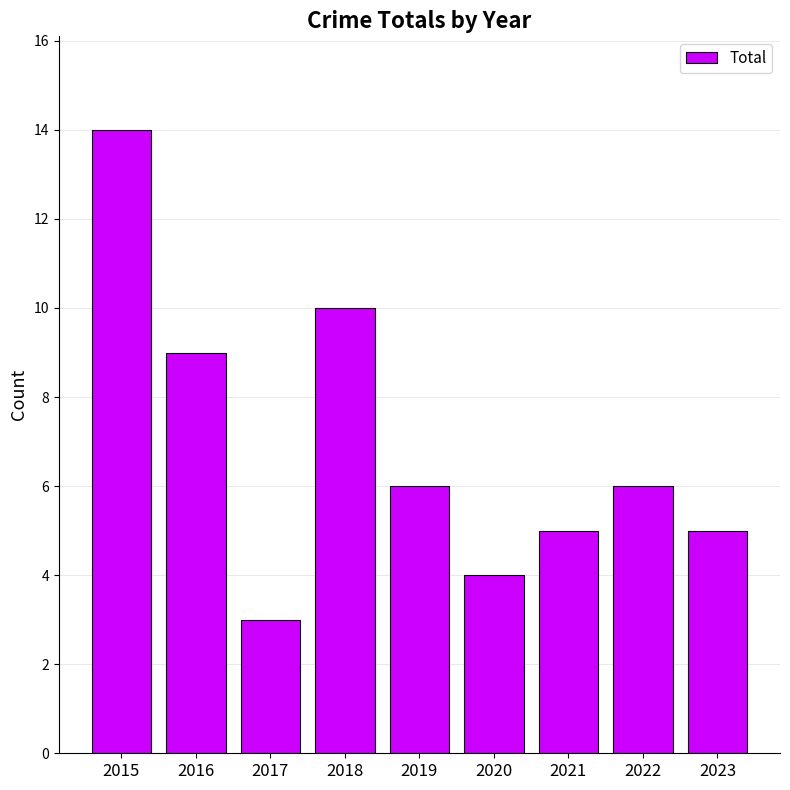

At which label does the data first exceed 6?

2015